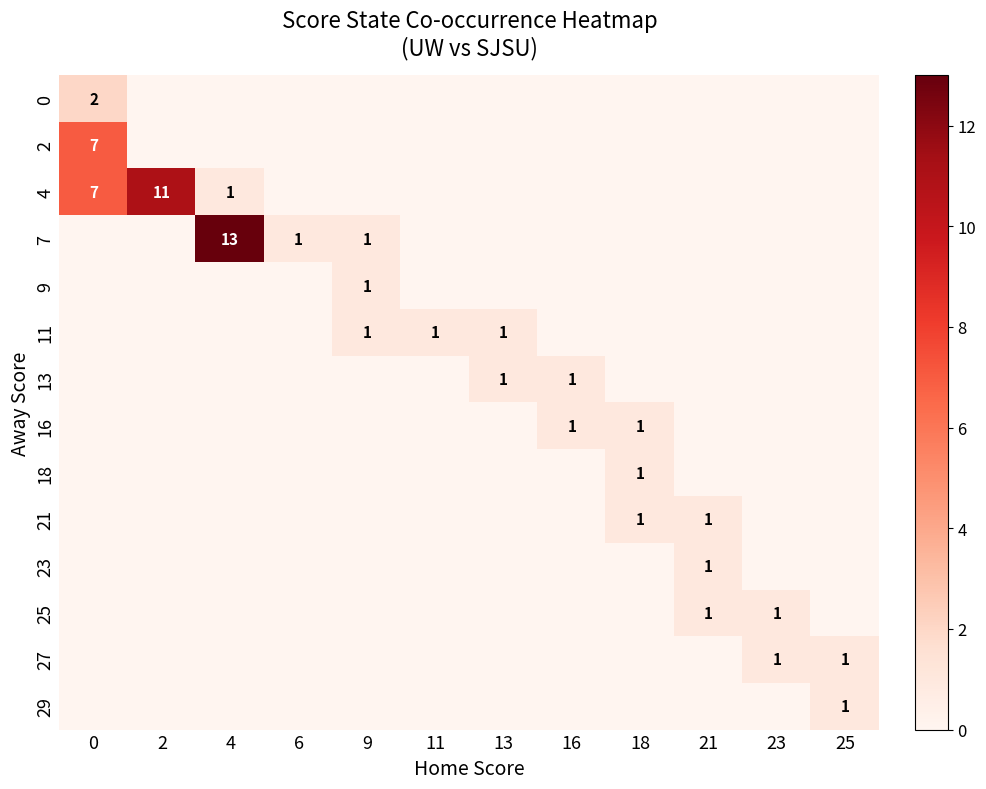

The 27 series shows 1 at 25. True or false?

True